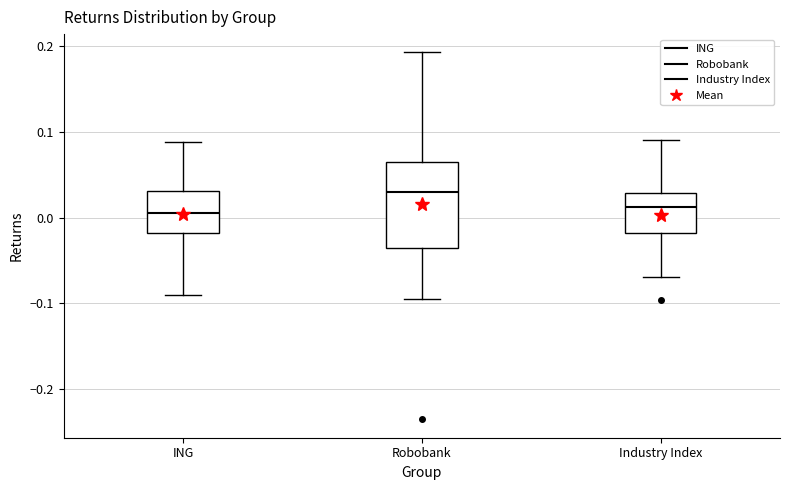

Which box is the tallest, from its lower edge to its upper edge?

Robobank